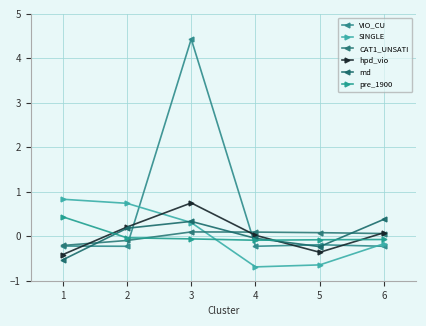

How many lines are shown in the chart?

6